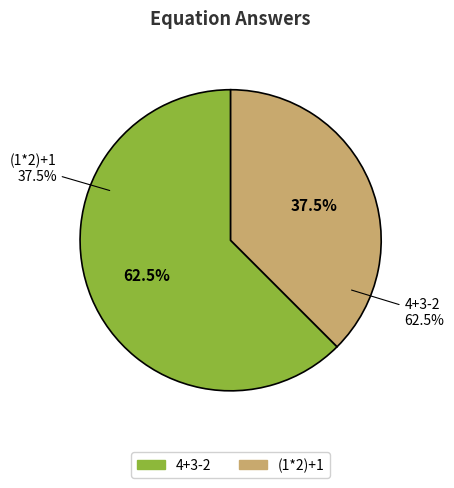

Combined, what portion of the pie is 4+3-2 and (1*2)+1?

100.0%